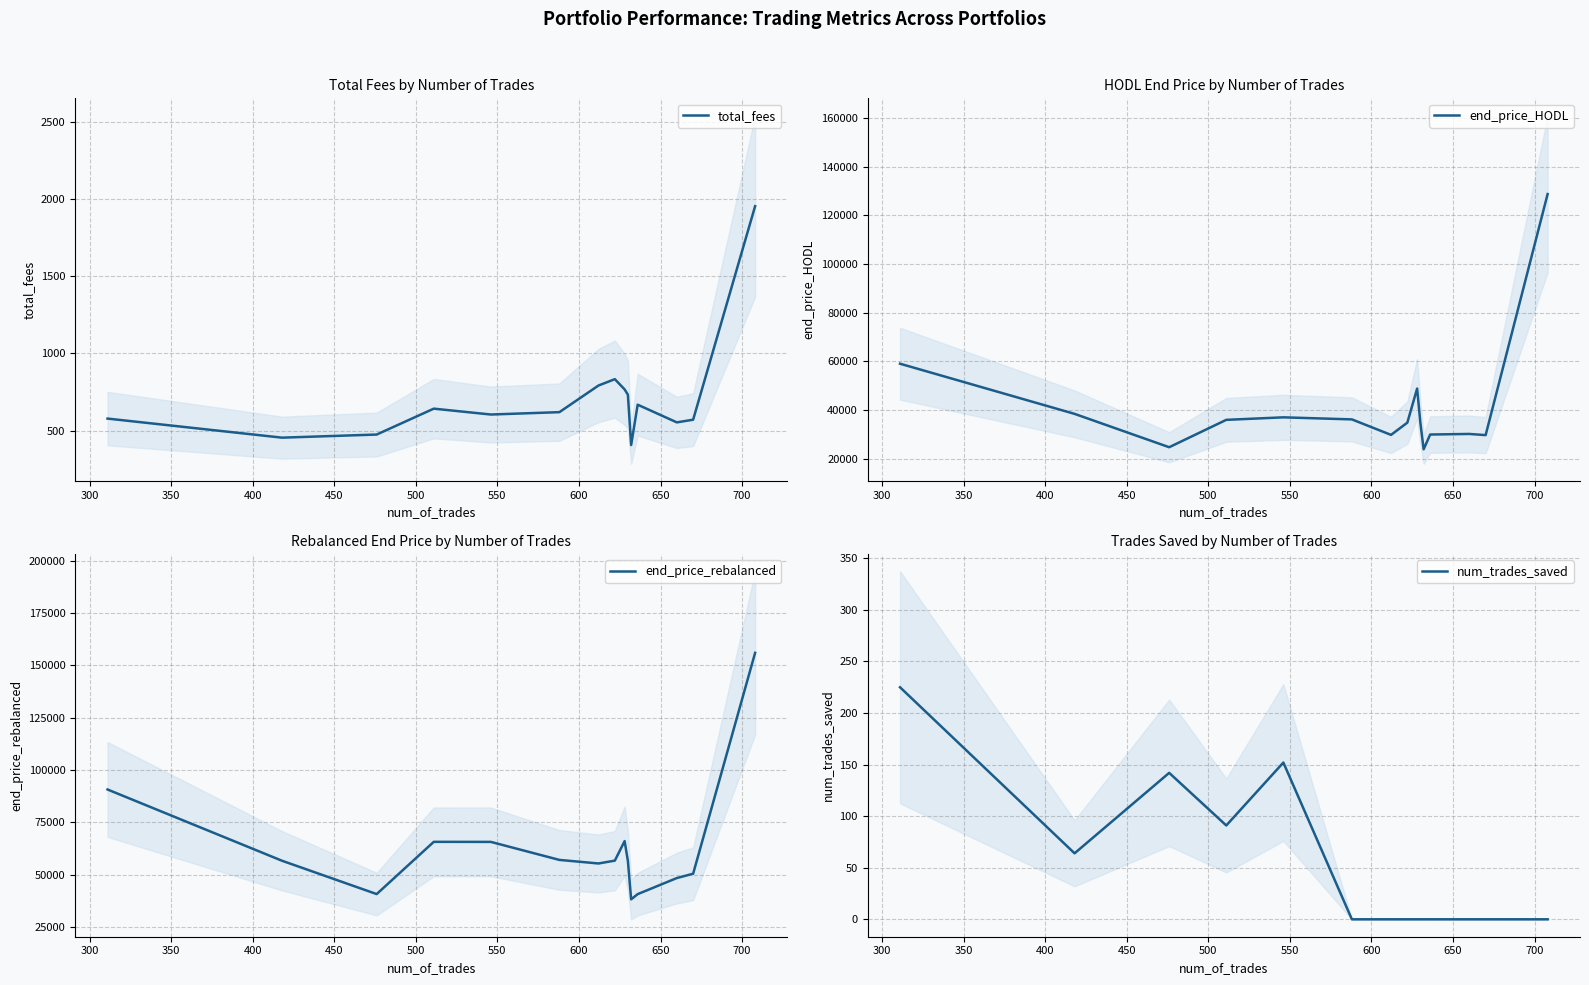

What is the highest value of the total_fees series?

1954.0